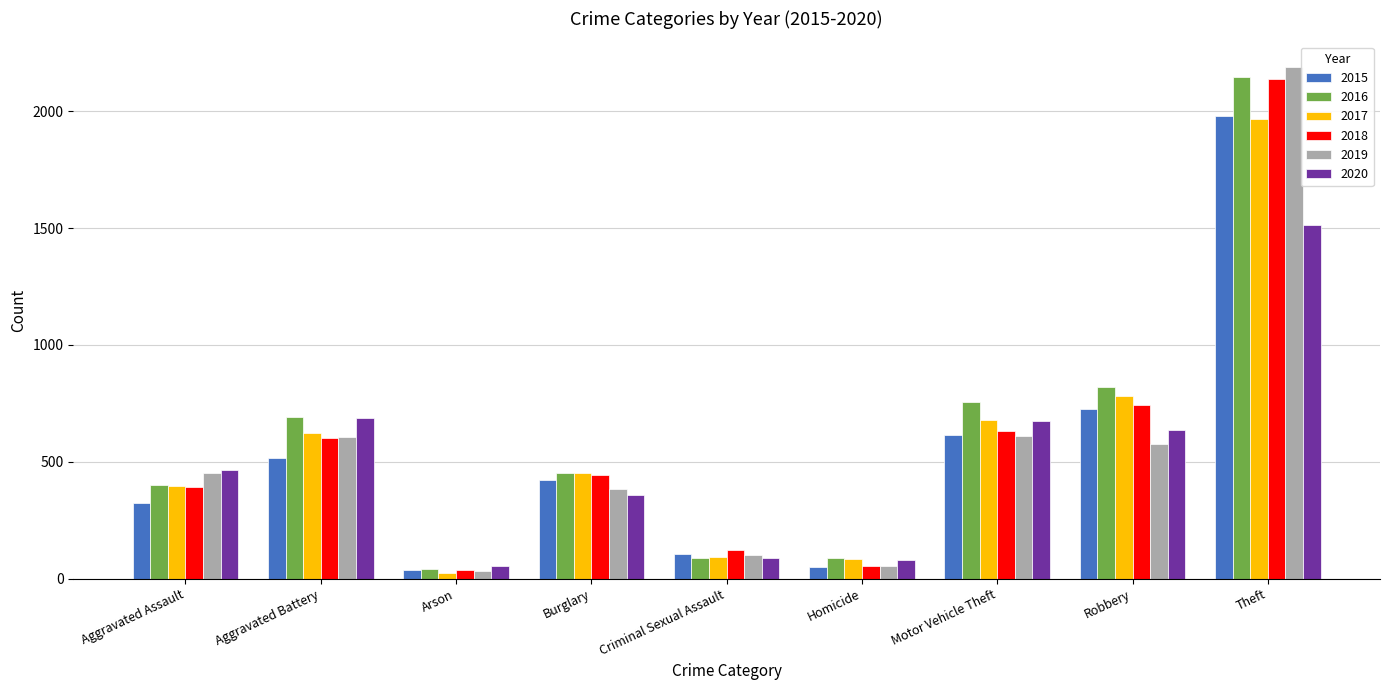

Between Homicide and Motor Vehicle Theft, which series saw the biggest shift?

2016